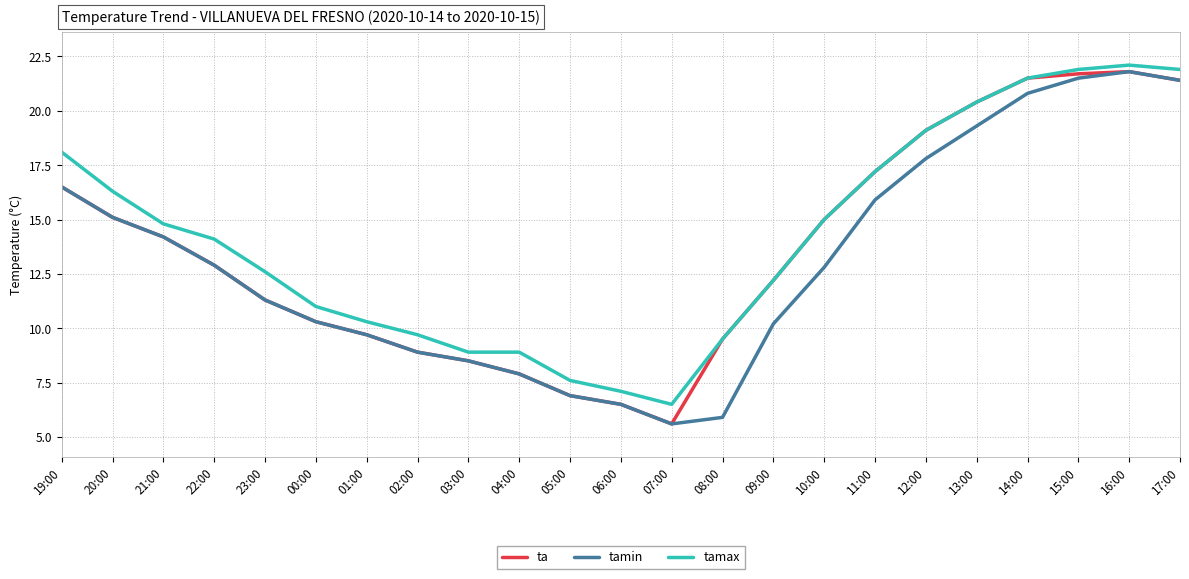

Where is the first local minimum for tamin?

07:00